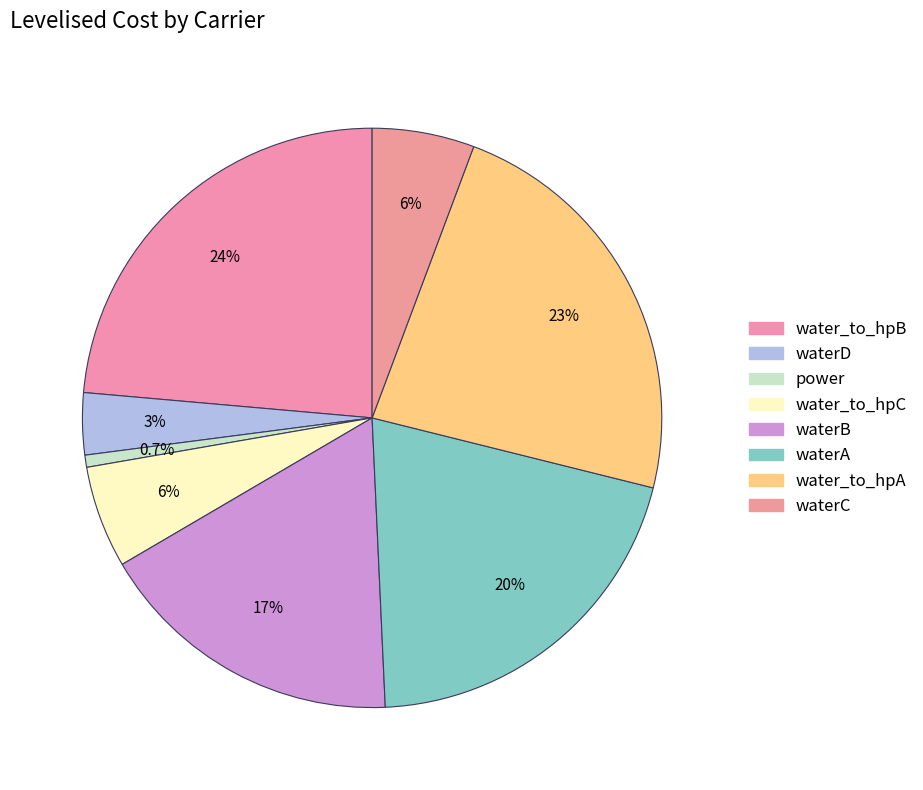

To the nearest percent, what percentage of the pie is water_to_hpC?

6%